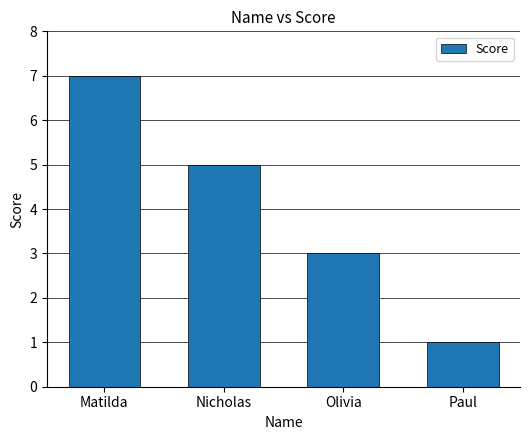

What is the label of the 3rd bar from the left?

Olivia